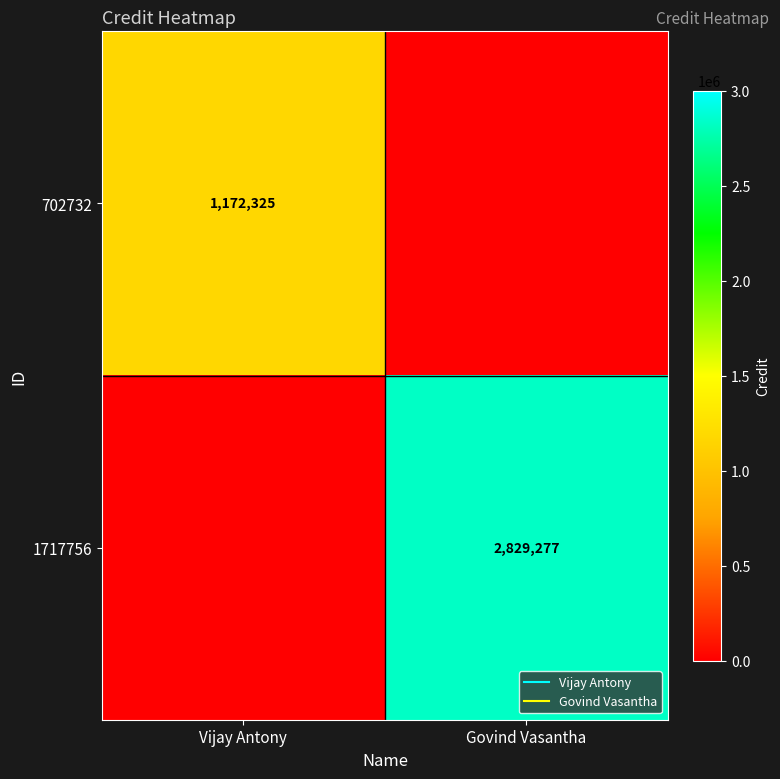

Between Vijay Antony and Govind Vasantha, which is larger?

Vijay Antony